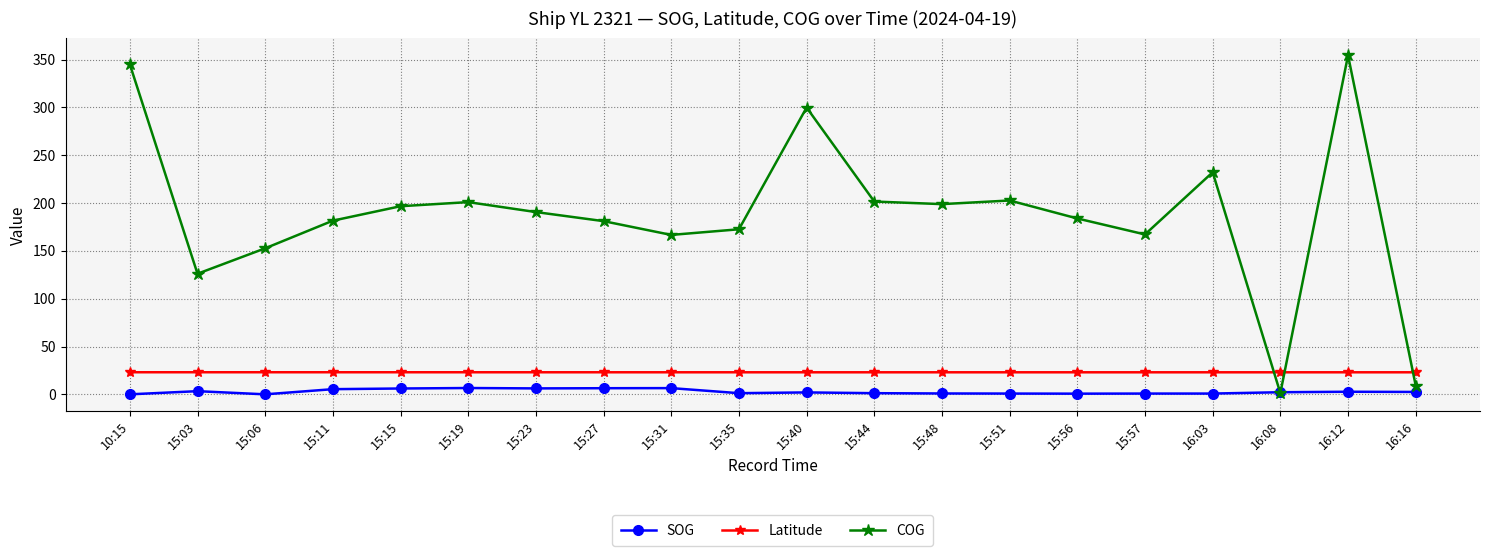

At how many categories does at least one series exceed 53?

18